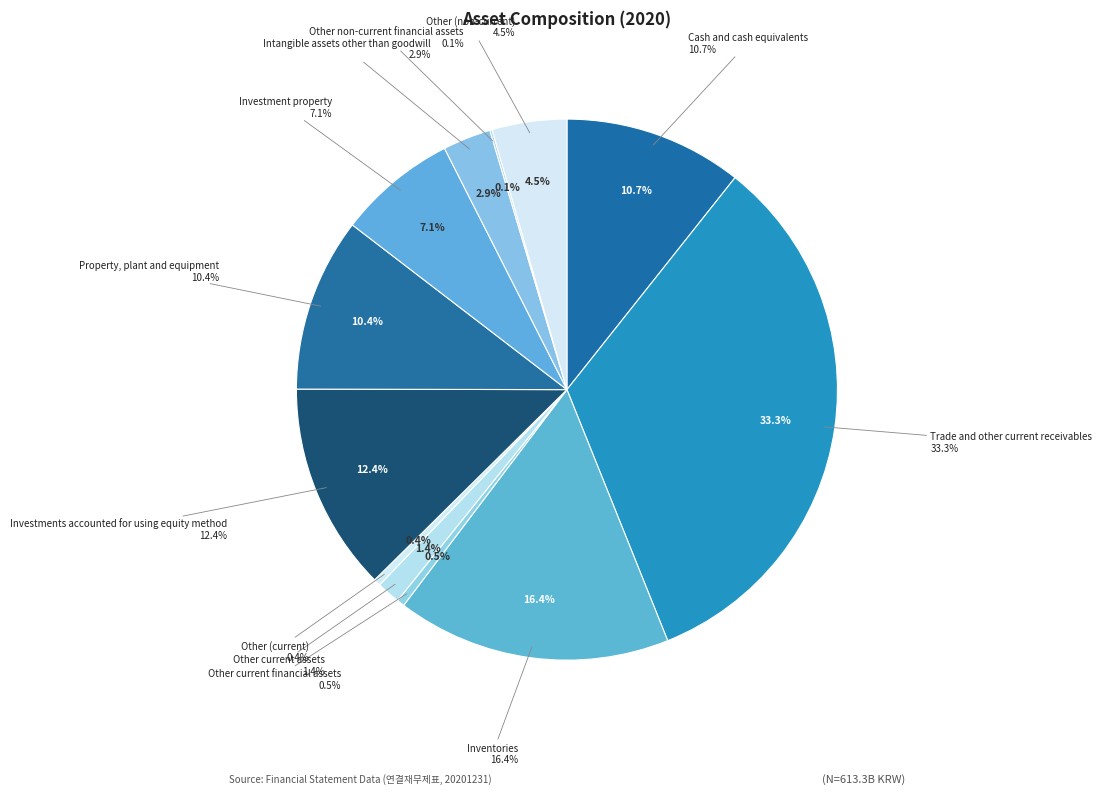

How many slices are in this pie chart?

3